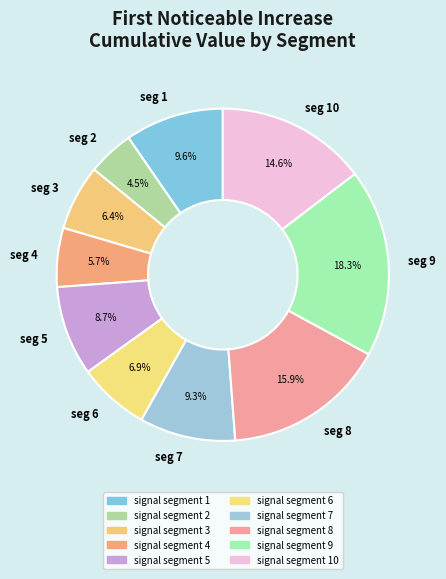

Does any single category account for the majority?

No